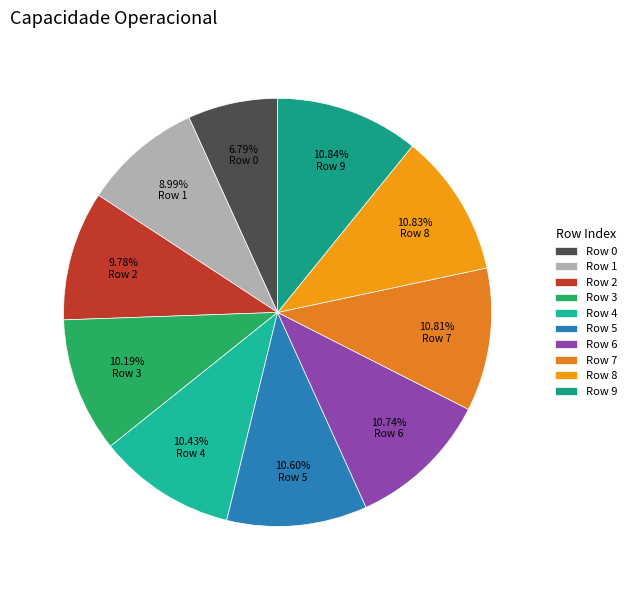

To the nearest percent, what is the difference between the largest and smallest slice percentages?

4%